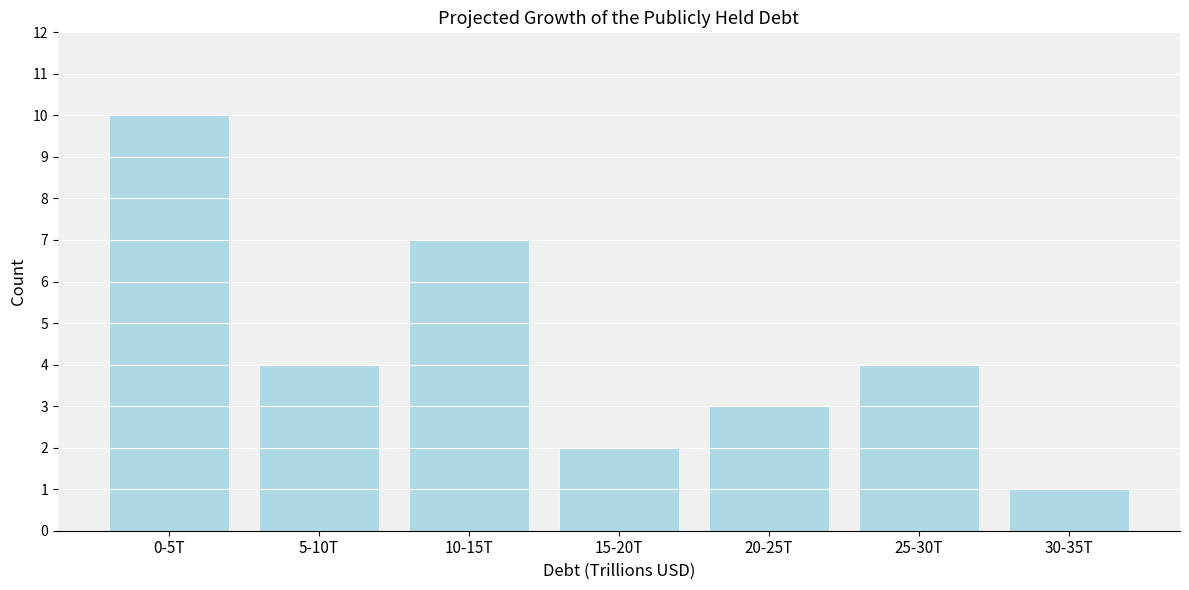

Reading left to right, what are all the values shown in this chart?

10	4	7	2	3	4	1